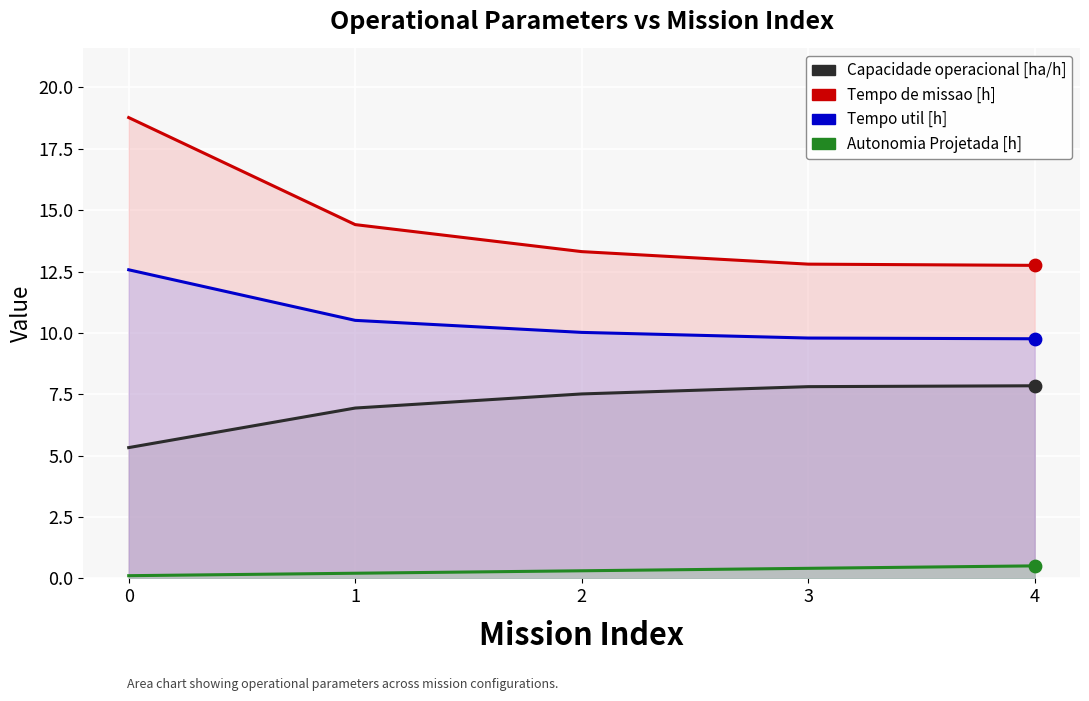

At how many categories does at least one series exceed 0?

5